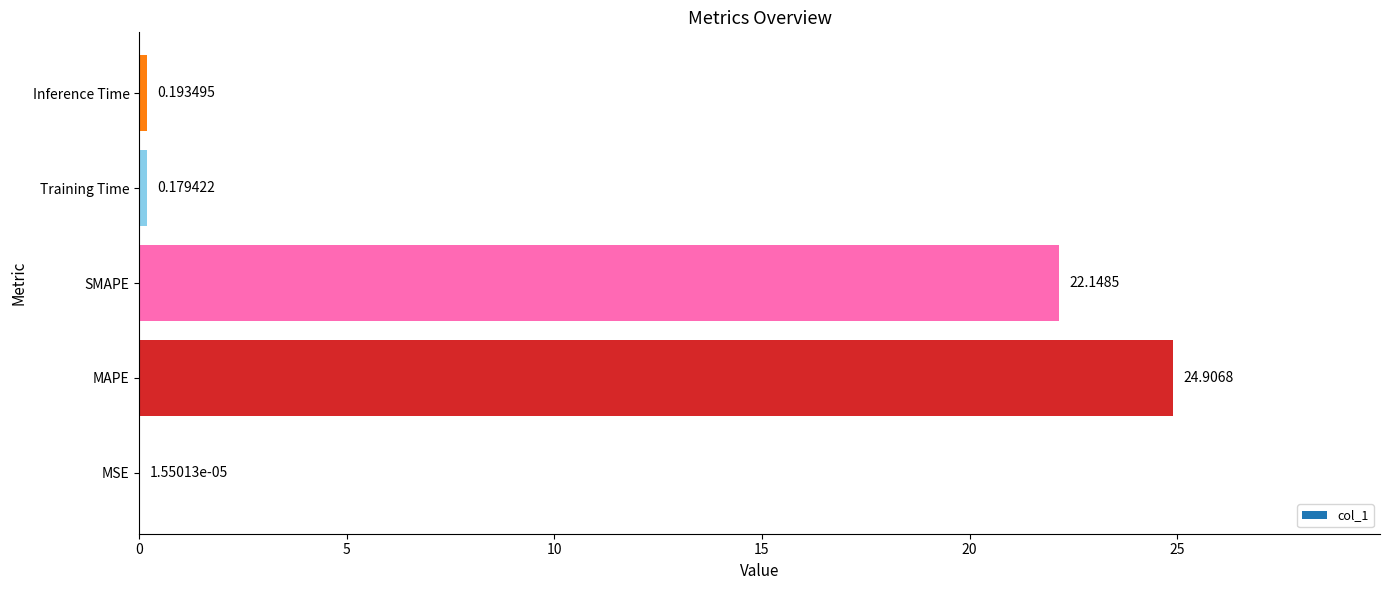

What is the sum of all values?

47.4